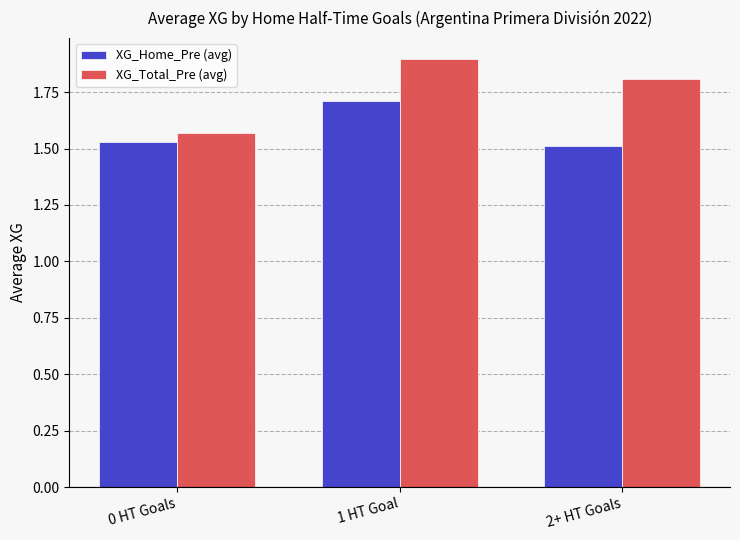

How many distinct data groups are displayed?

2